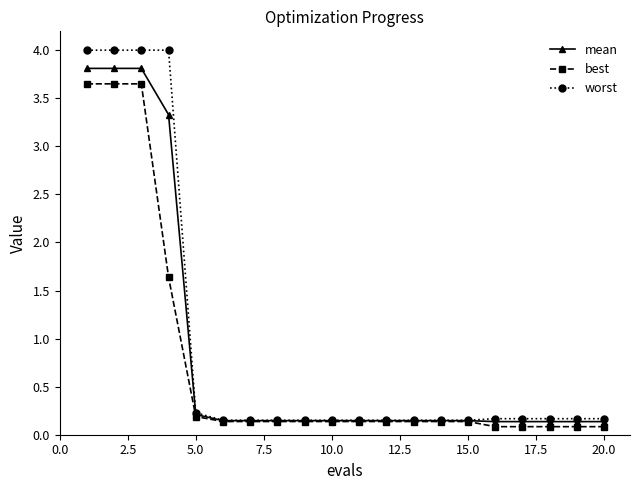

How many lines are shown in the chart?

3